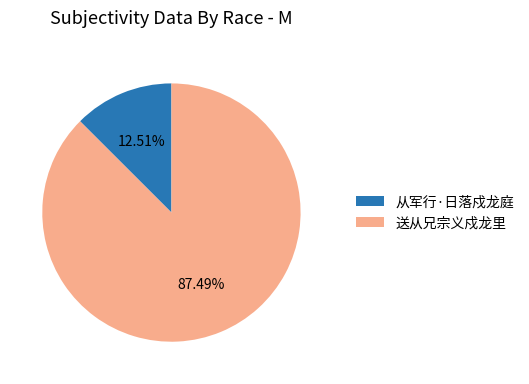

Is it true that 送从兄宗义戍龙里 is 87% of the pie?

True